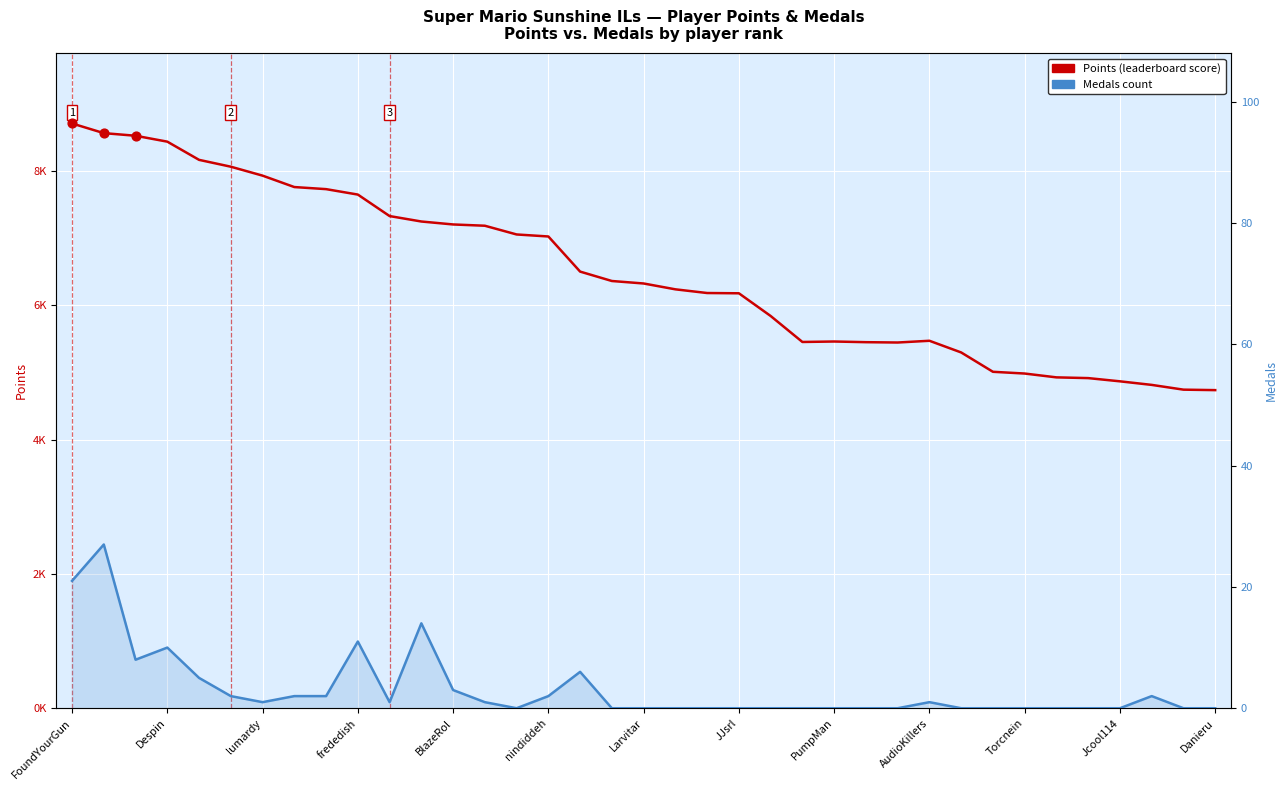

Which series has the largest total across all categories?

Points